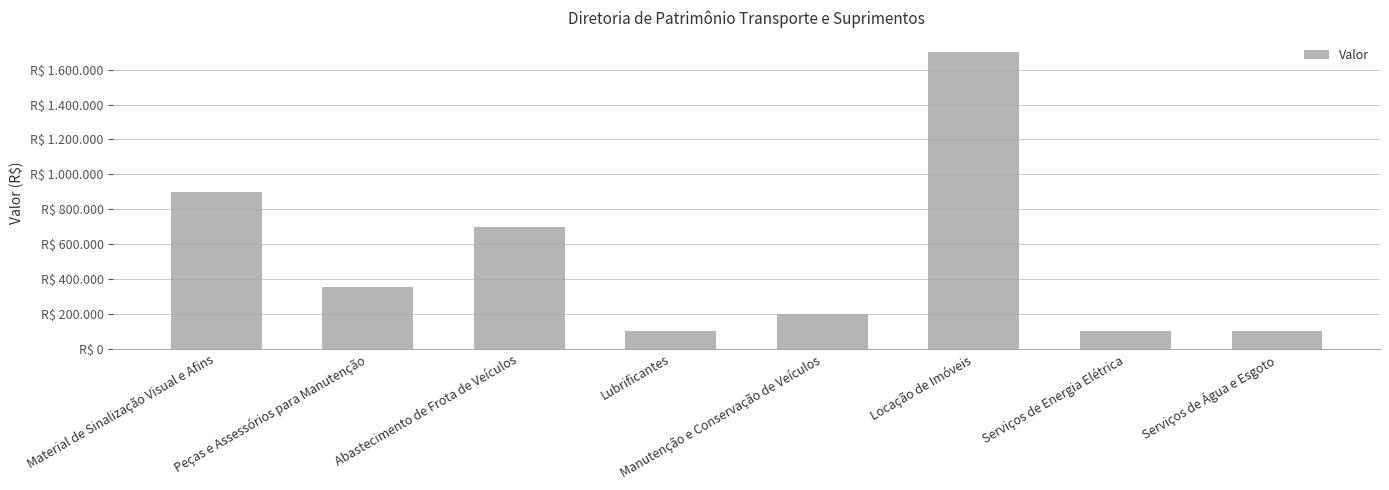

Are the bars grouped side by side (vs. stacked)?

No